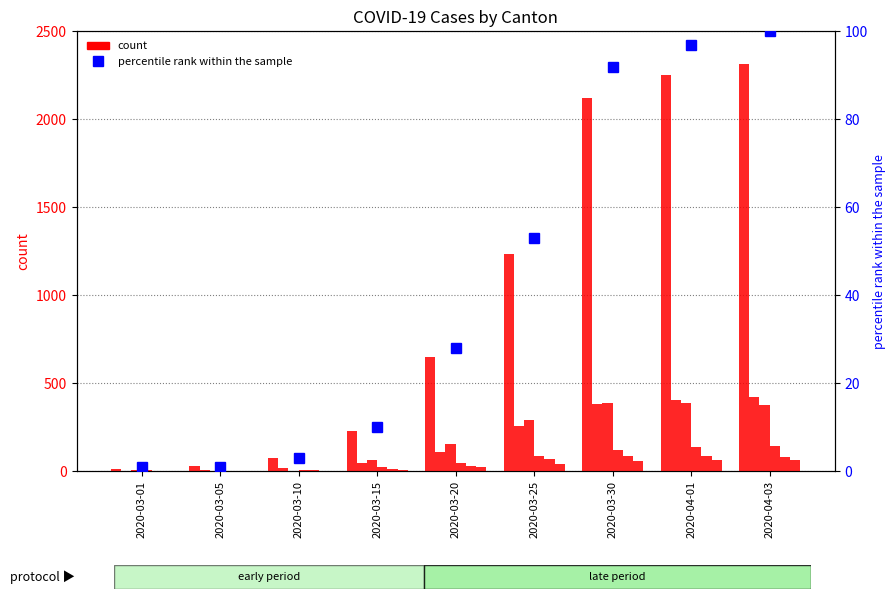

How many bars are there in total?

54